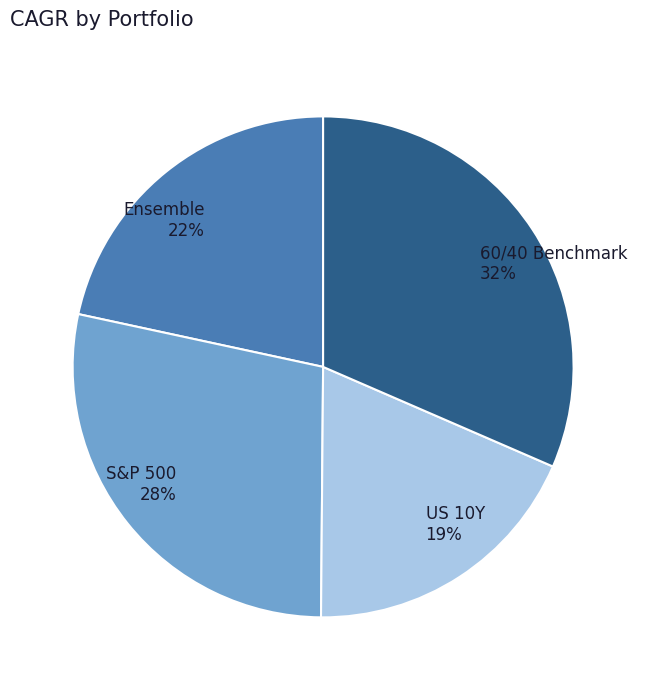

Do 60/40 Benchmark and Ensemble together represent more than half of the pie?

Yes